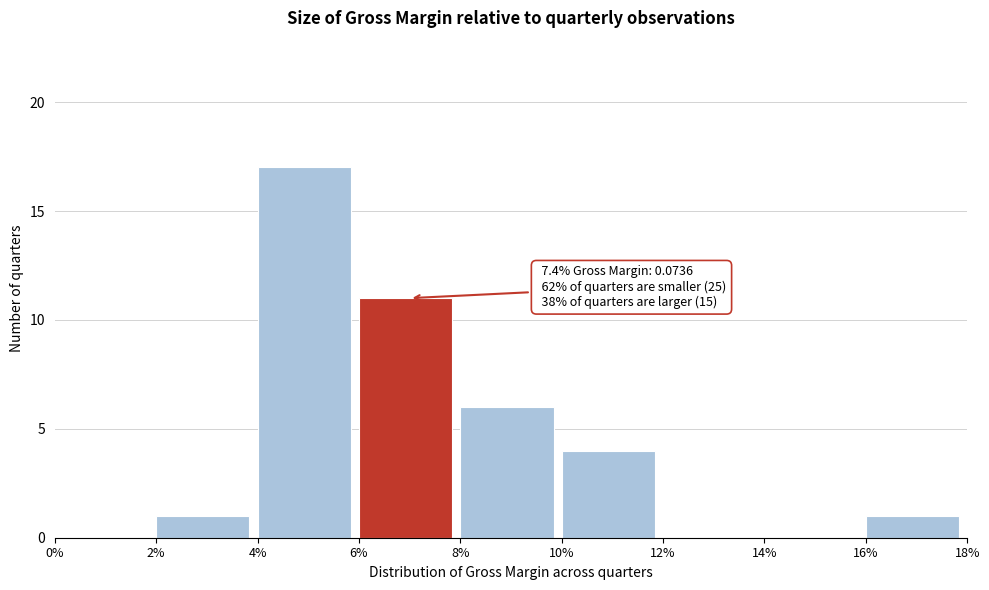

Reading left to right, transcribe all the data shown in this chart.

0%=0	2%=1	4%=17	6%=11	8%=6	10%=4	12%=0	14%=0	16%=1